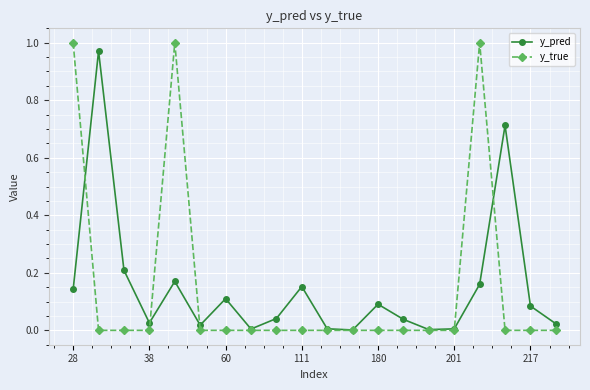

True or false: y_pred has more than 1 points higher than both neighbors.

True